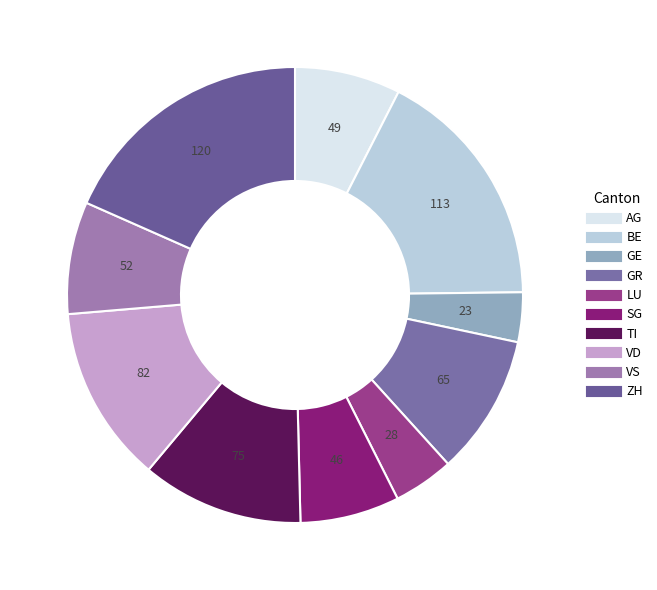

The SG slice represents 2% of the pie. True or false?

False